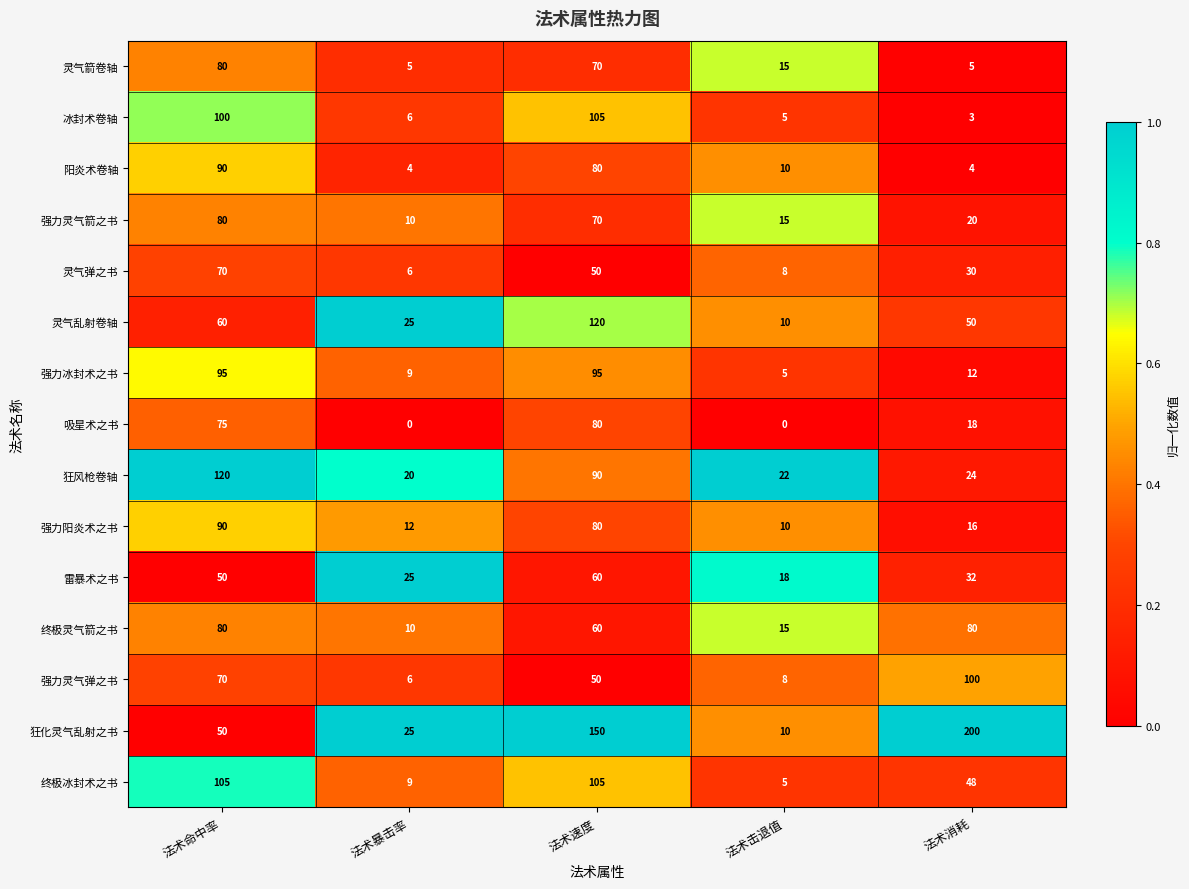

What is the sum of all 强力灵气箭之书 values?

195